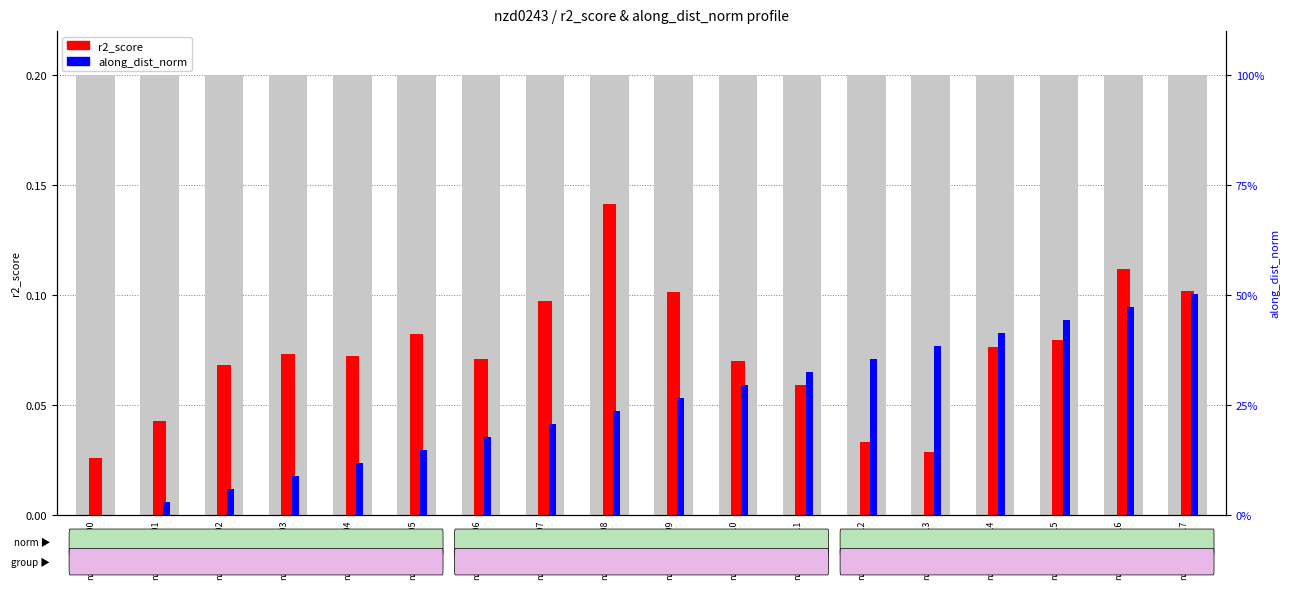

How many values in the along_dist_norm series exceed 0?

17